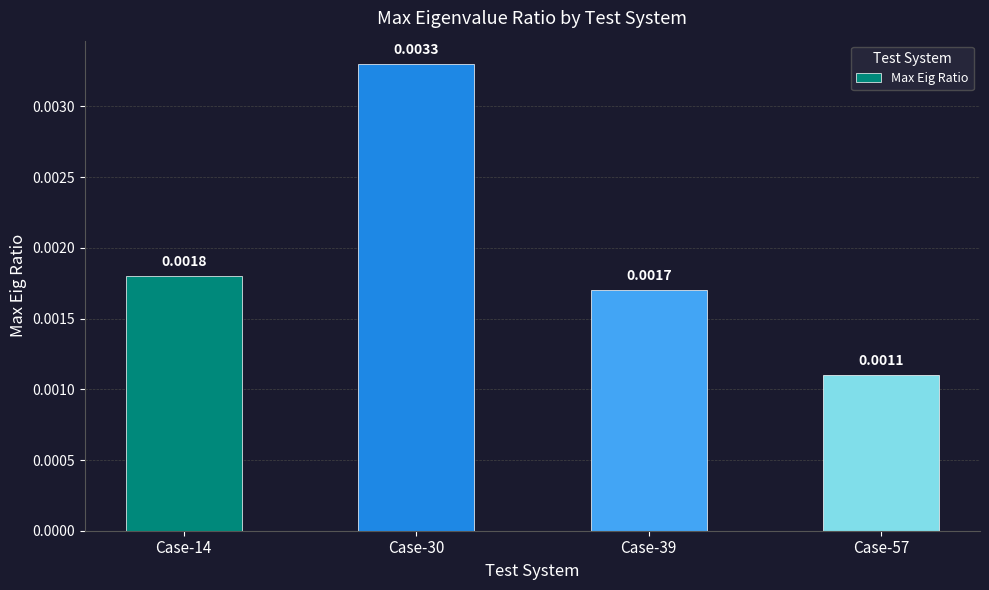

List the labels in order of value, smallest first.

Case-57, Case-39, Case-14, Case-30